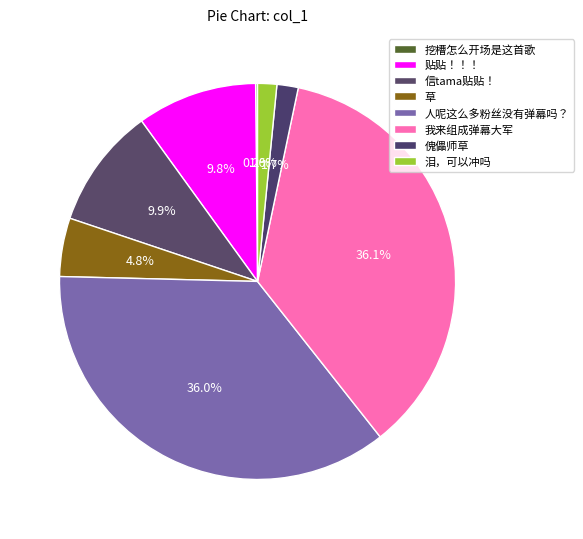

To the nearest percent, what is the combined percentage of 人呢这么多粉丝没有弹幕吗？ and 挖槽怎么开场是这首歌?

36%